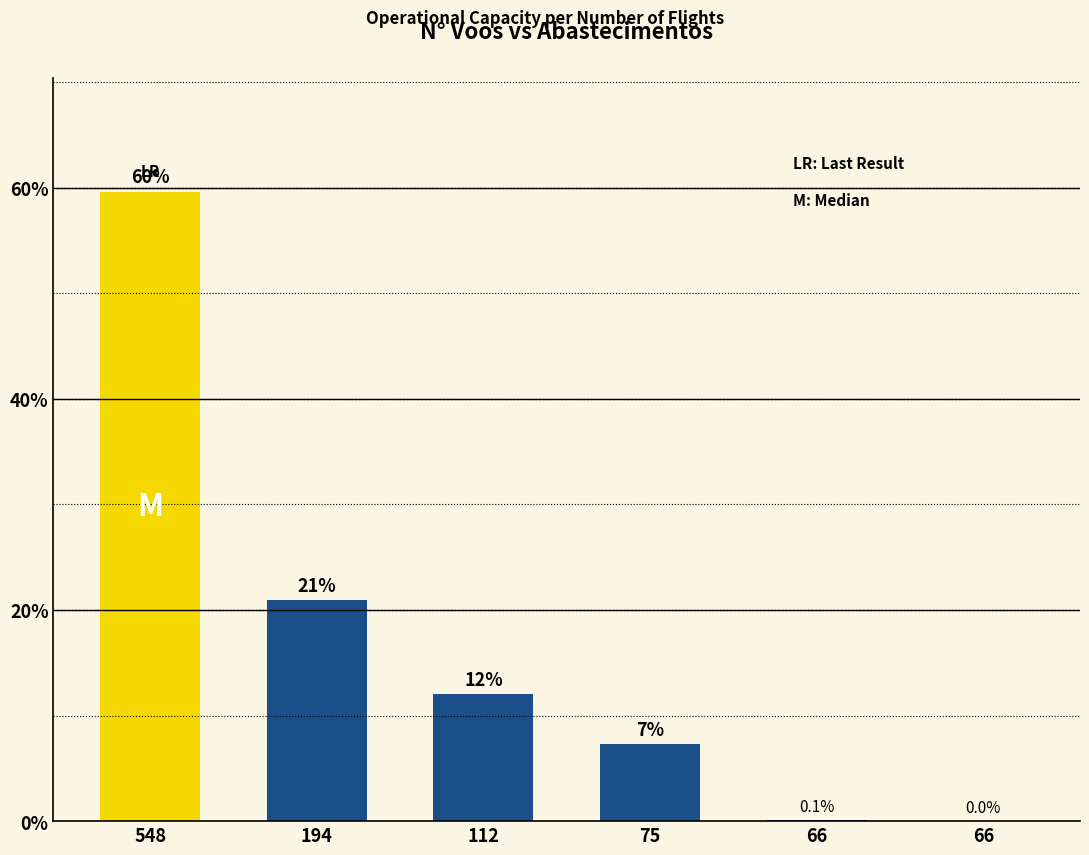

Count the number of data series in this chart.

1